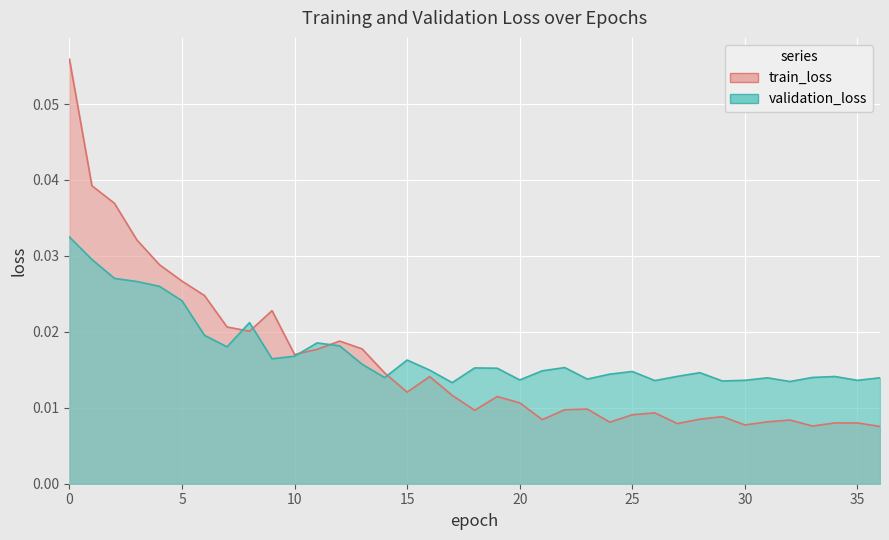

How many interior local peaks does the validation_loss series have?

9